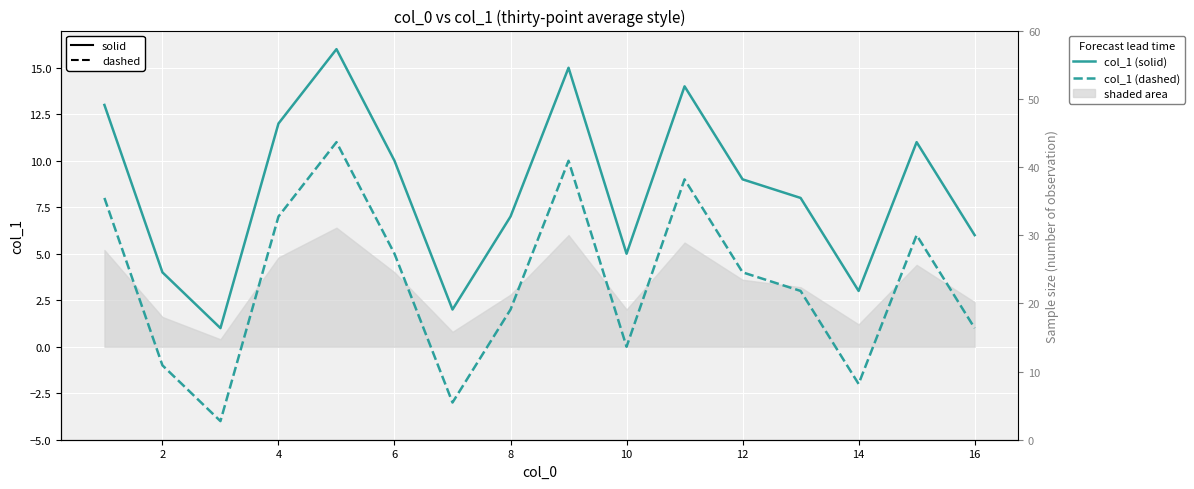

True or false: col_1 (solid) and col_1 (dashed) cross at least once.

False